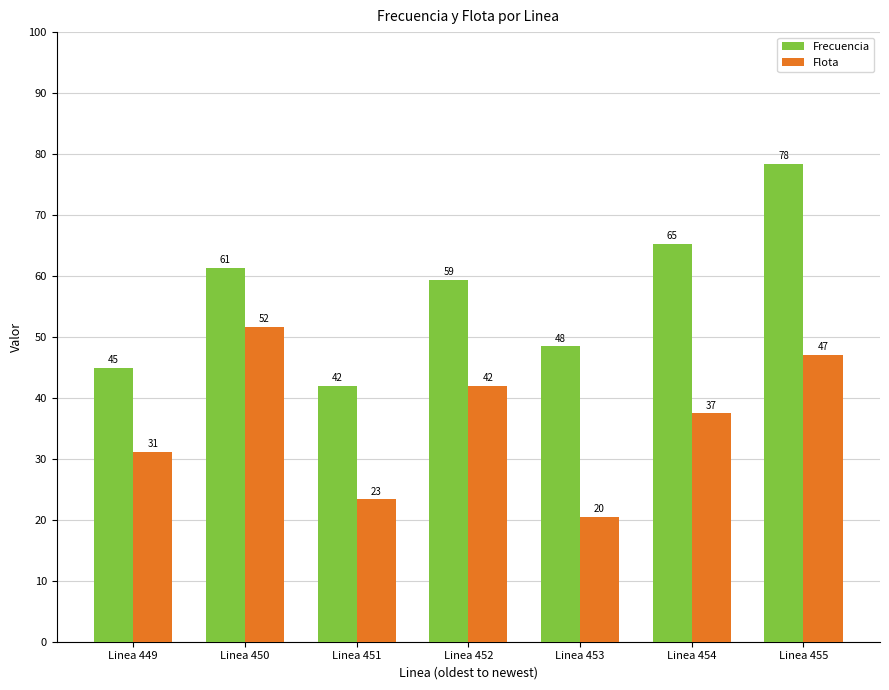

What is the value of the Flota bar at the 1st from the left?

31.1